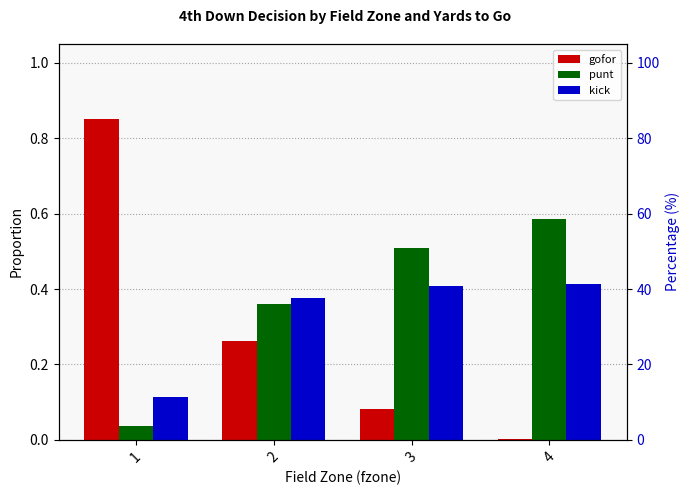

What is the difference between the maximum and minimum values in the gofor series?

0.8